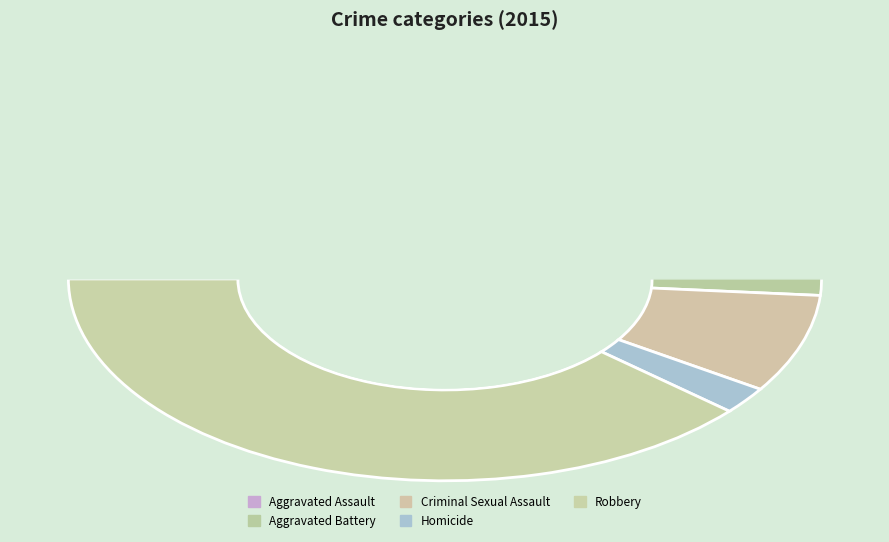

How many slices are in this pie chart?

5